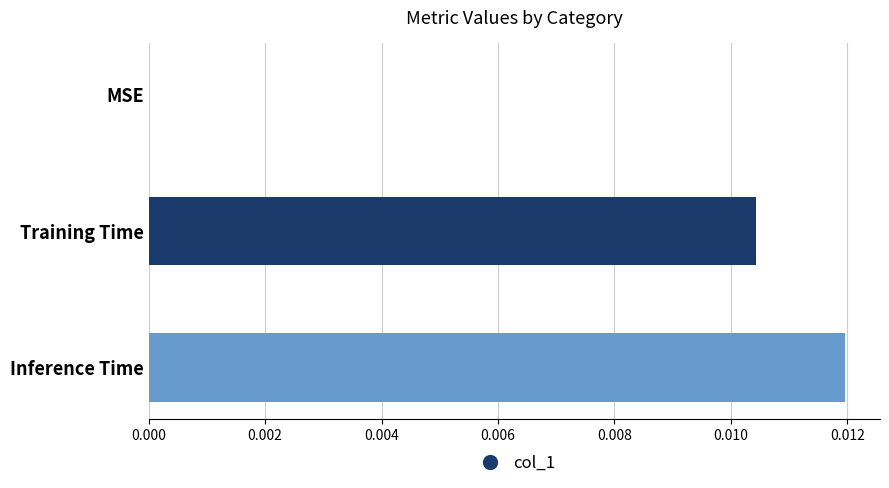

Count the values in the range 0 to 1.

3